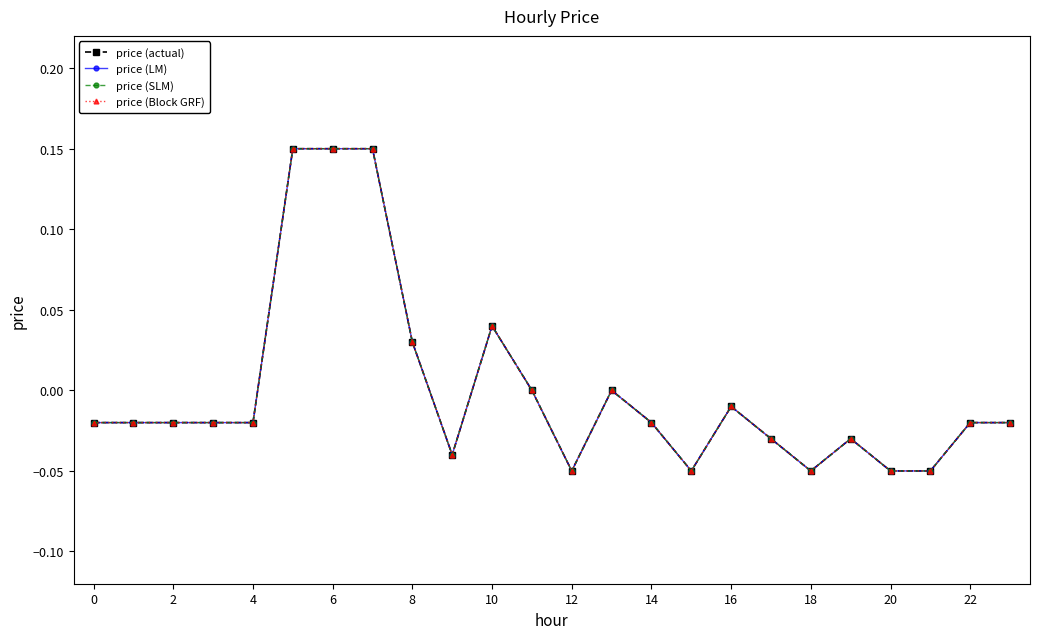

Does the chart have visible grid lines?

No